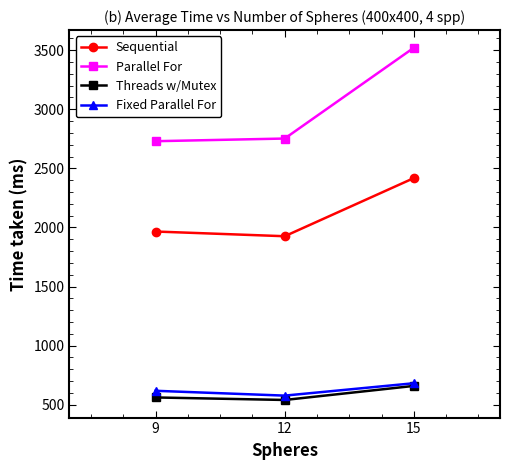

What is the value of the Sequential point at the 3rd from the left?

2417.7